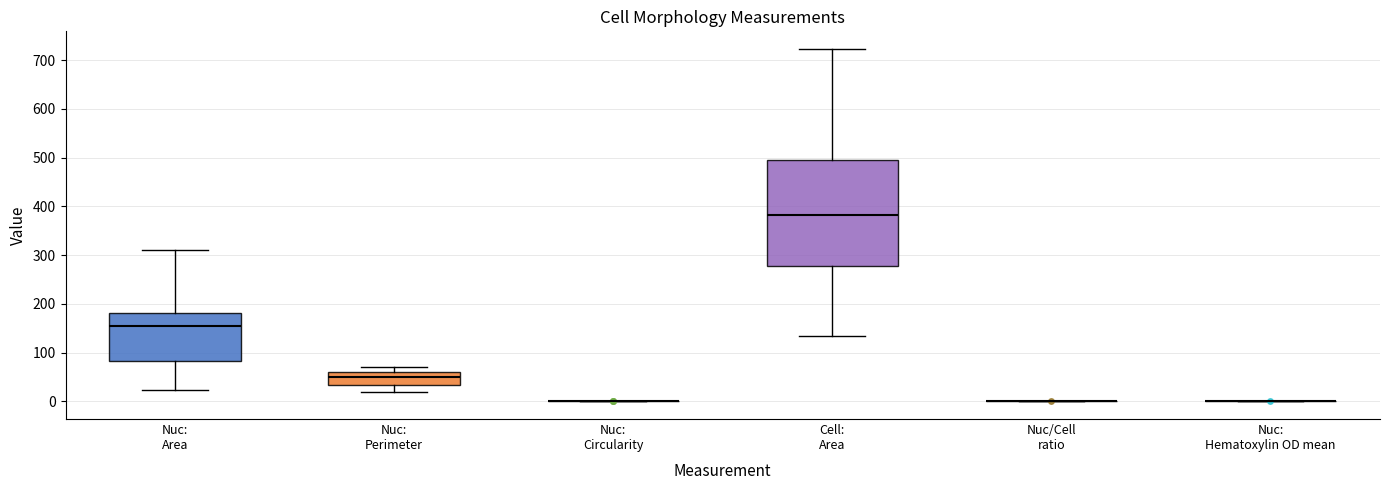

Where does the upper whisker of the box for Nuc: Perimeter end on the y-axis? The values are not printed on the chart, so give them approximately, as read against the axis.

70